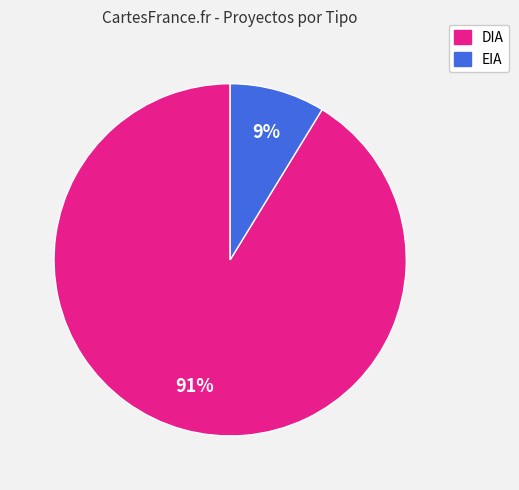

What is the majority slice?

DIA